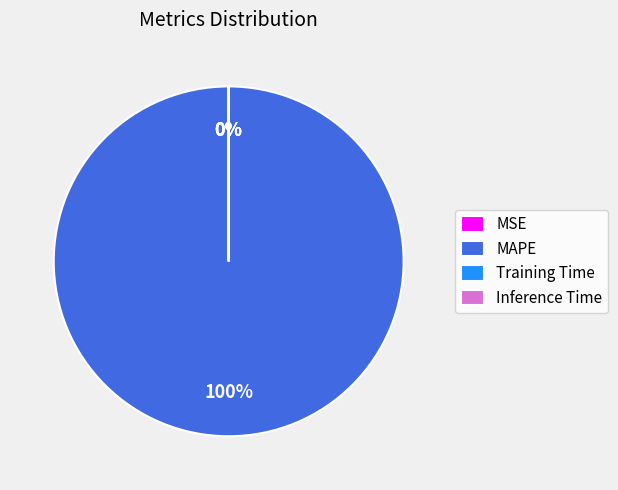

What is the majority slice?

MAPE